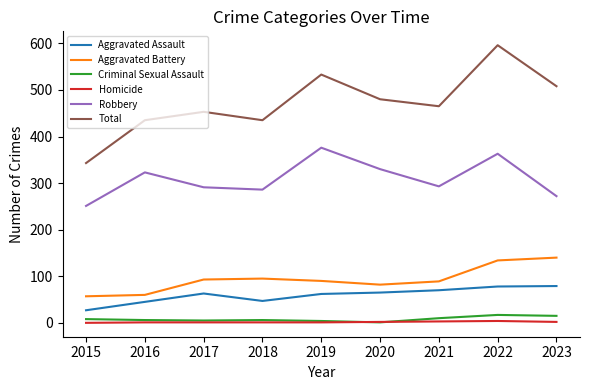

What is the average value of the Homicide series?

2